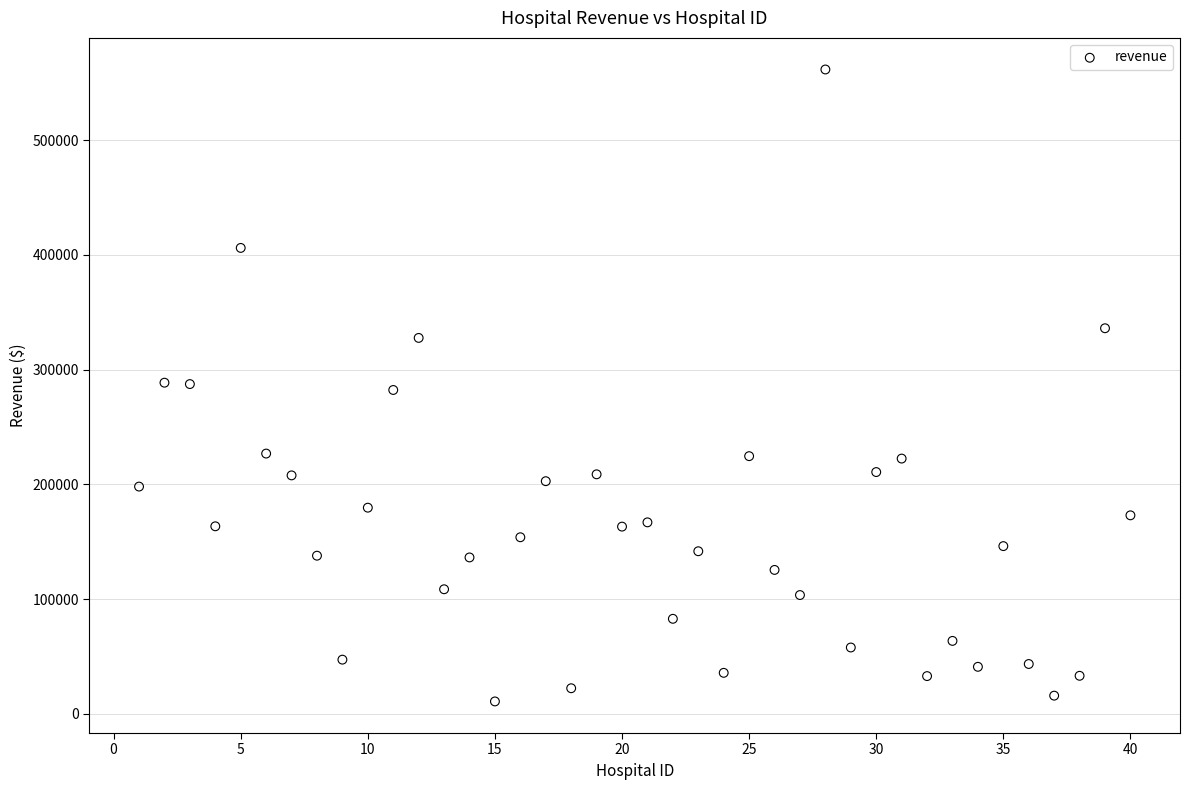

What is the range of X values (max minus min)?

39.0